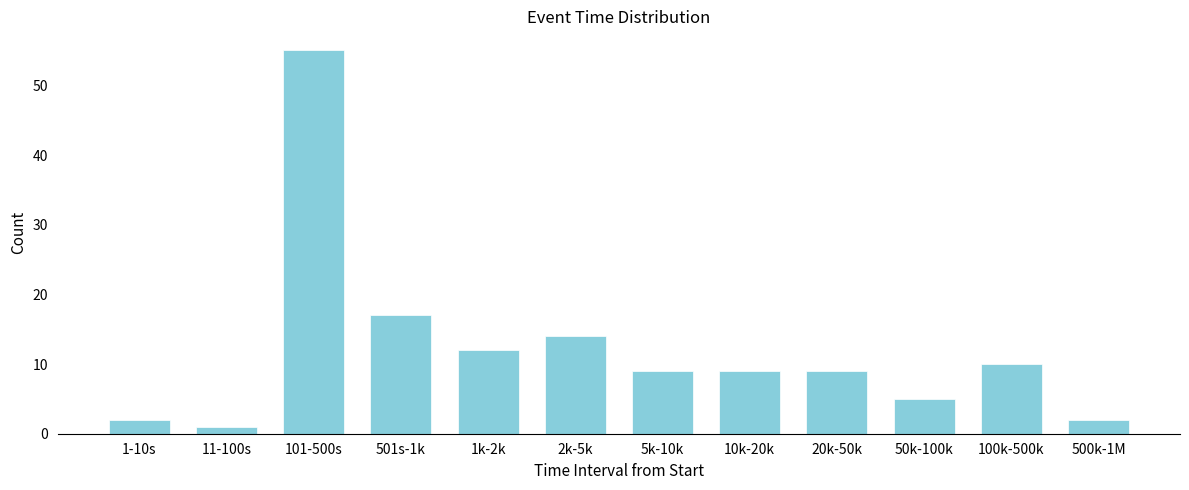

Reading right to left, what are all the values shown in this chart?

500k-1M=2	100k-500k=10	50k-100k=5	20k-50k=9	10k-20k=9	5k-10k=9	2k-5k=14	1k-2k=12	501s-1k=17	101-500s=55	11-100s=1	1-10s=2